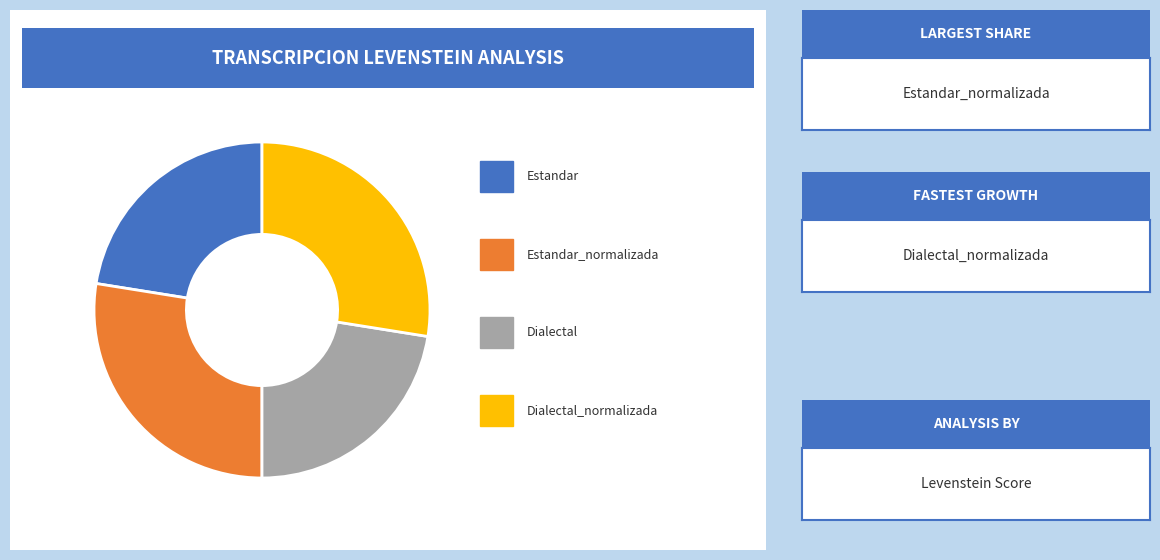

To the nearest percent, what is the average slice percentage?

25%